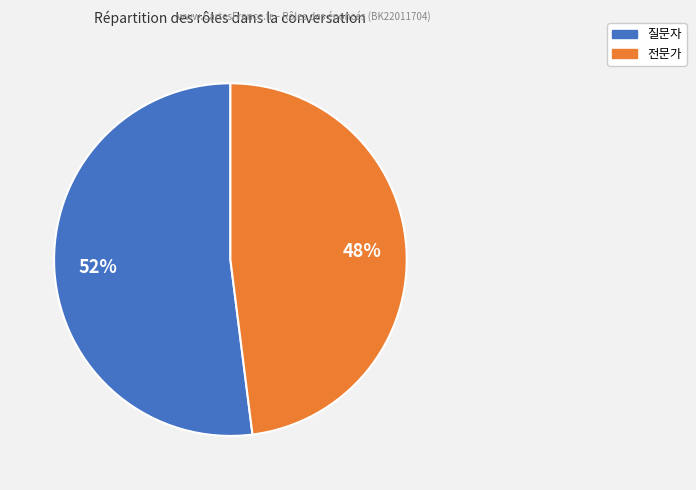

Which category has the biggest portion of the pie?

질문자